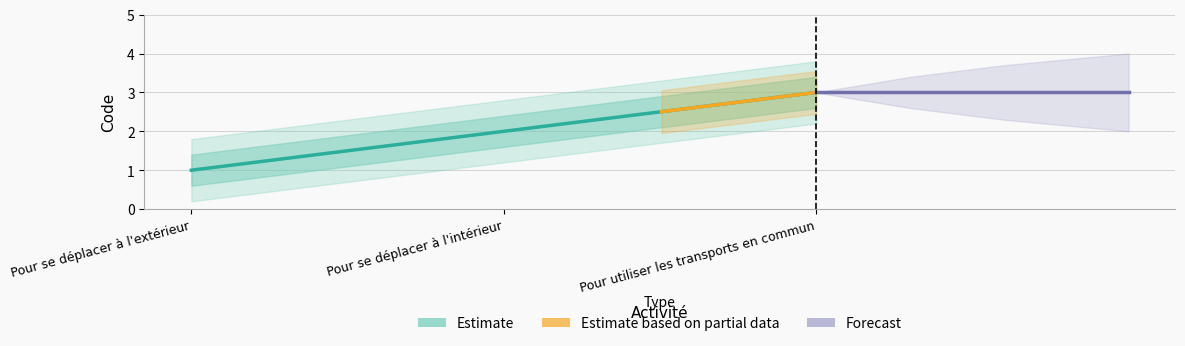

Reading right to left, list all the values displayed in this chart.

3	2	1